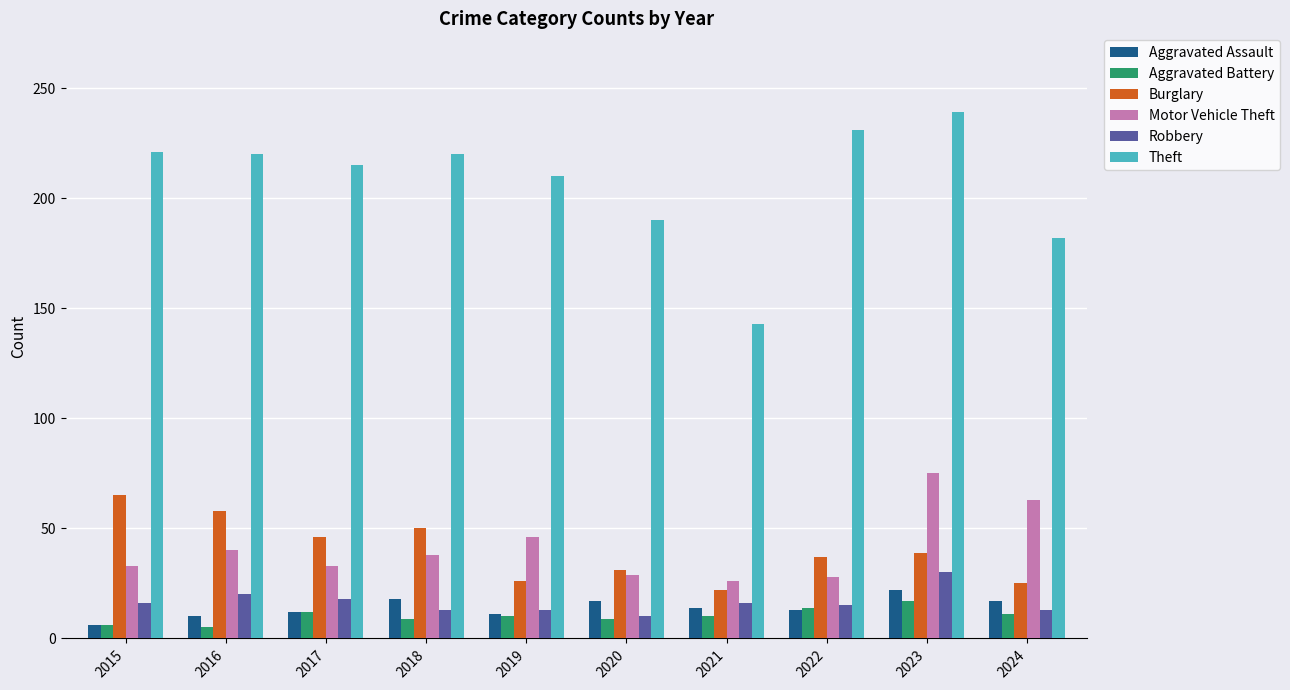

Is it true that Aggravated Assault equals 27 at 2018?

False